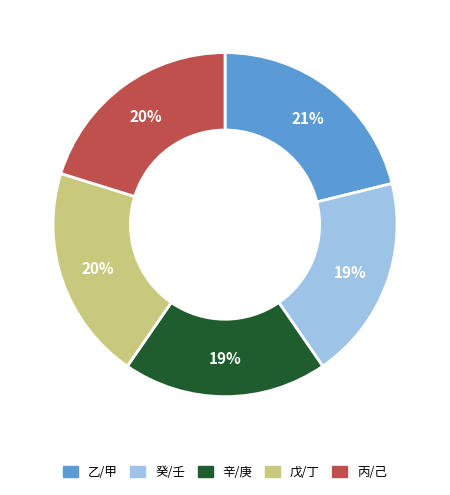

To the nearest percent, what is the average slice percentage?

20%